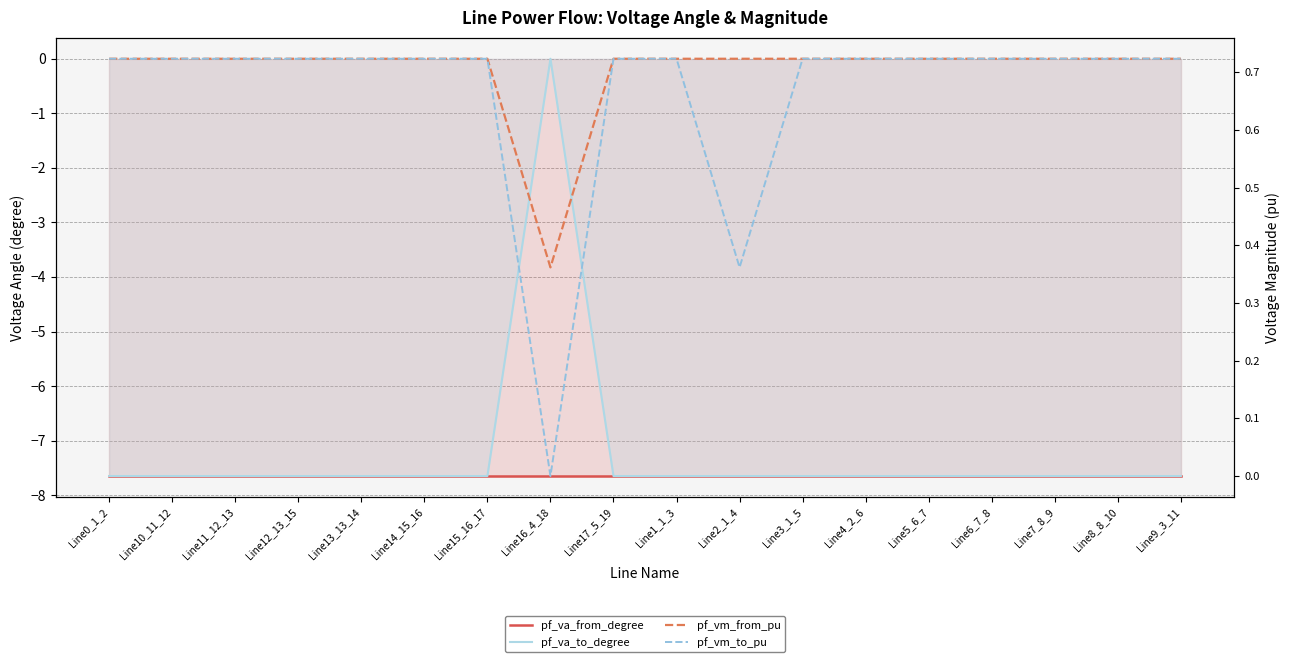

What is the sum of all pf_va_from_degree values?

-137.7